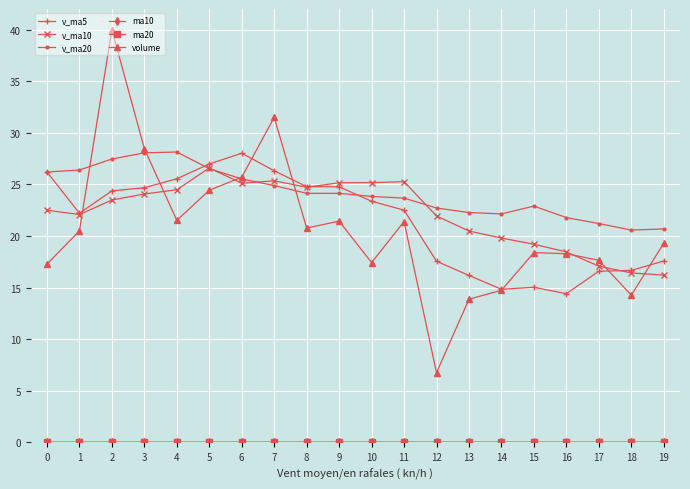

Which series changed the most between 7 and 17?

volume